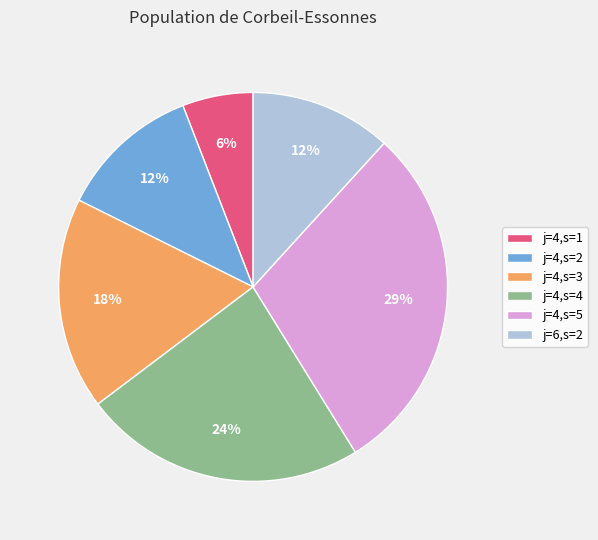

To the nearest percent, what is the average slice percentage?

17%